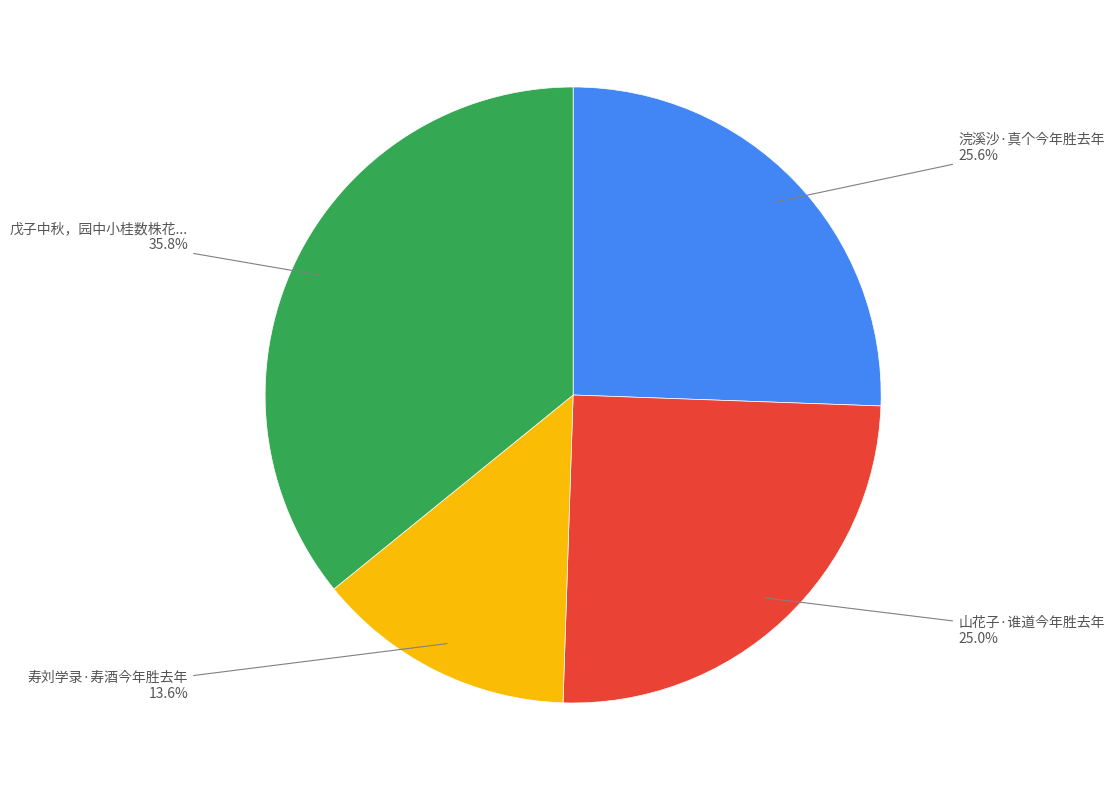

Does any single category account for the majority?

No